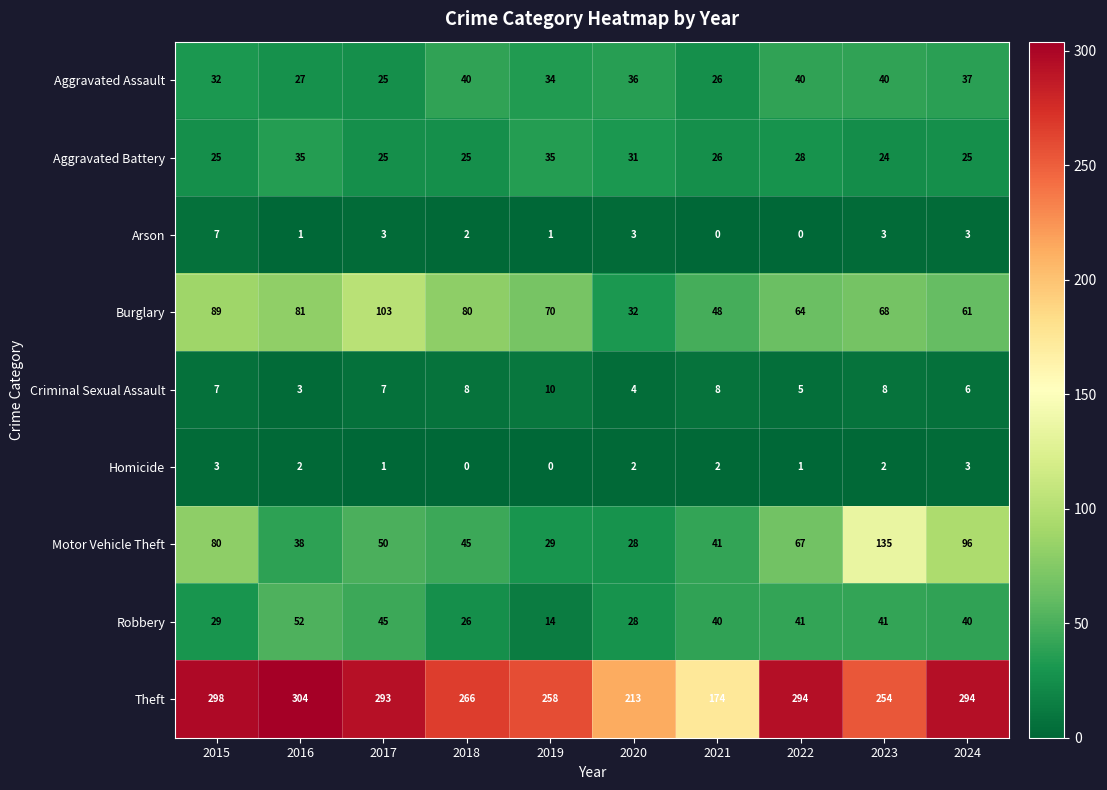

What is the difference between the maximum and minimum values in the Theft series?

130